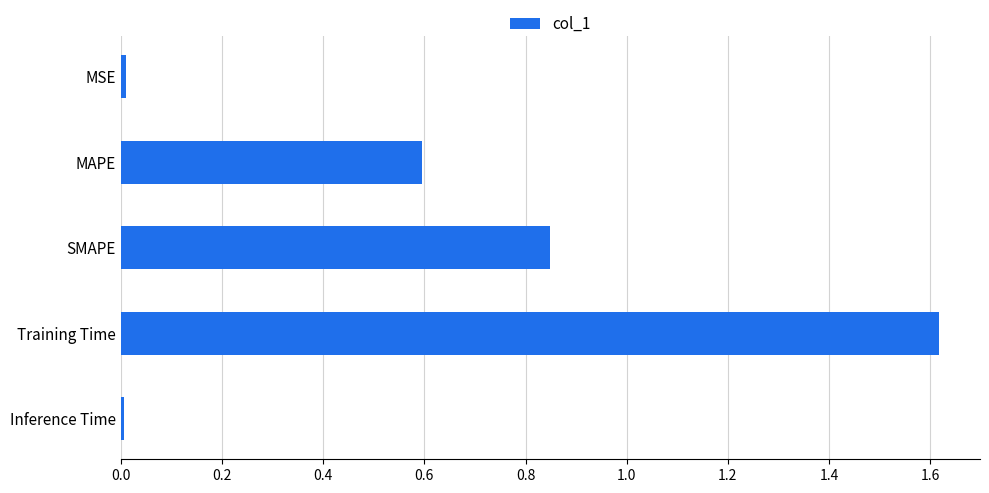

What is the sum of the values at Training Time and MAPE?

2.2